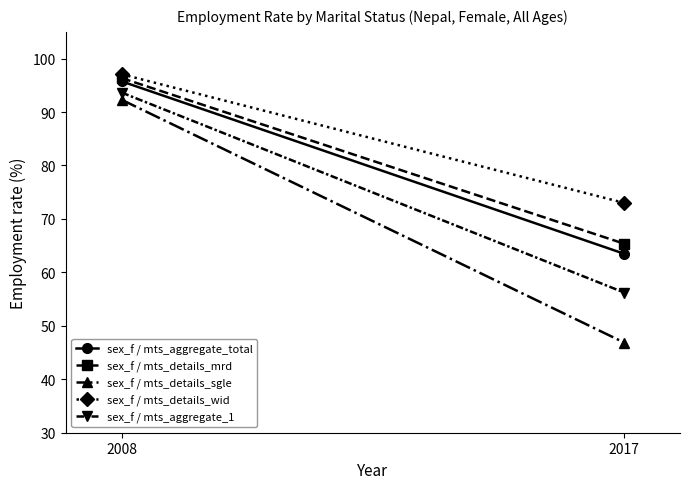

How many series are shown in this chart?

5